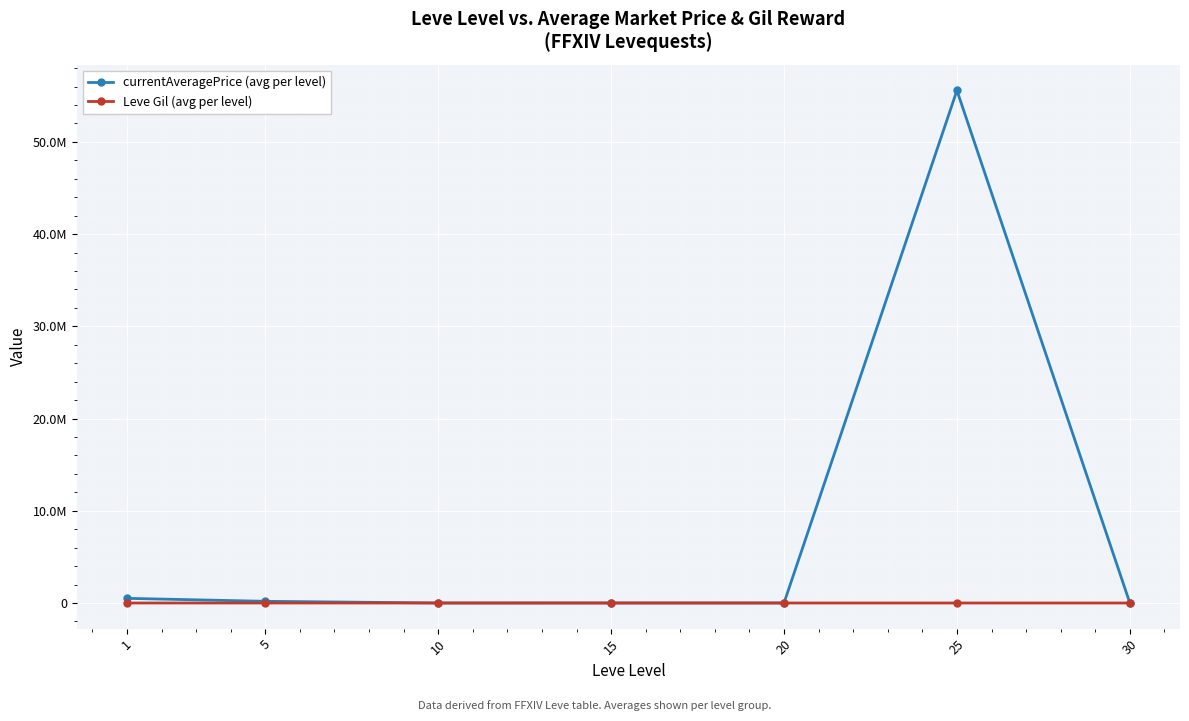

What is the difference between the second highest and second lowest values in the currentAveragePrice (avg per level) series?

501616.7